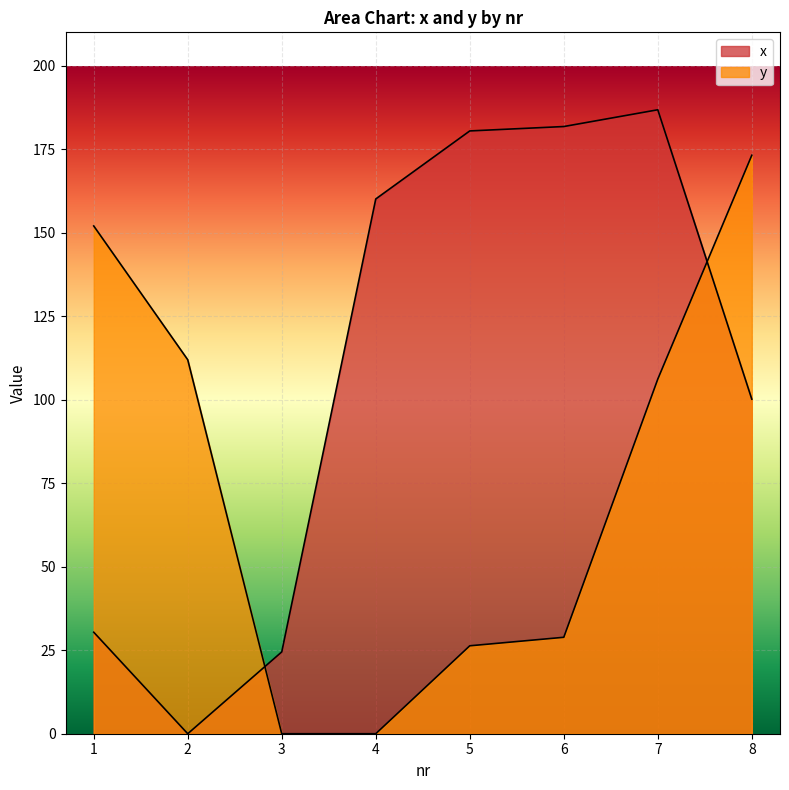

At how many categories does at least one series exceed 71?

7